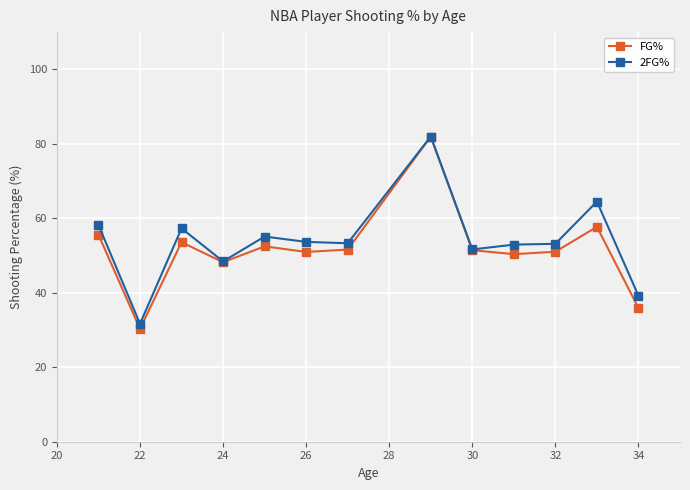

How many lines are shown in the chart?

2